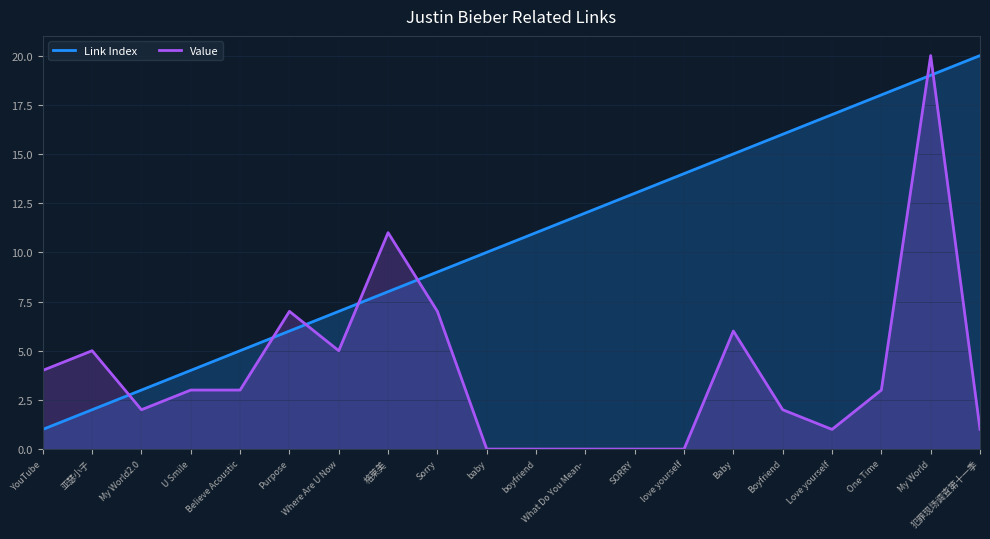

List the labels in order of Link Index value, largest first.

犯罪现场调查第十一季, My World, One Time, Love yourself, Boyfriend, Baby, love yourself, SORRY, What Do You Mean-, boyfriend, baby, Sorry, 格莱美, Where Are U Now, Purpose, Believe Acoustic, U Smile, My World2.0, 亚瑟小子, YouTube